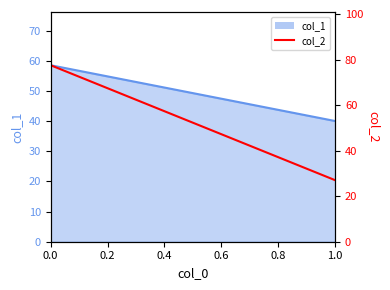

Does the chart have visible grid lines?

No